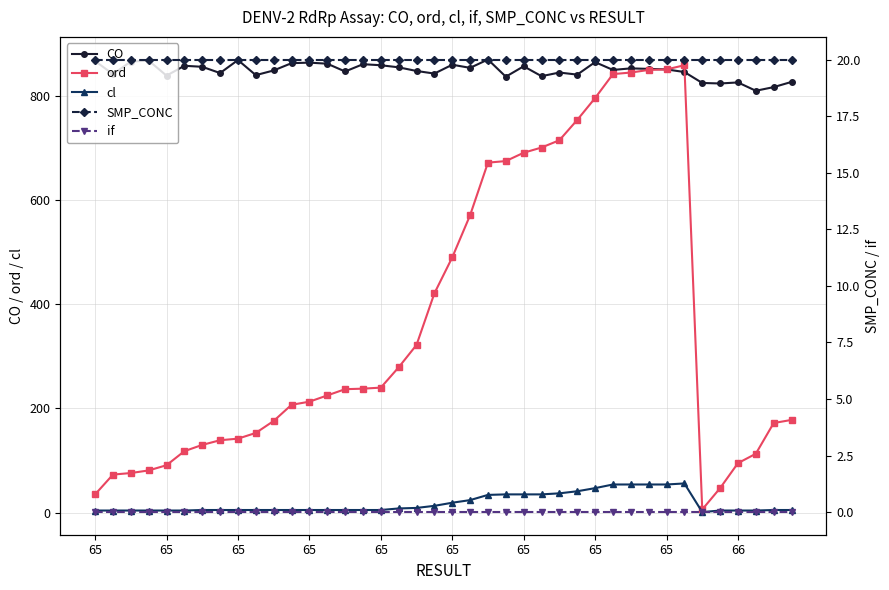

Count the number of categories in the chart.

40